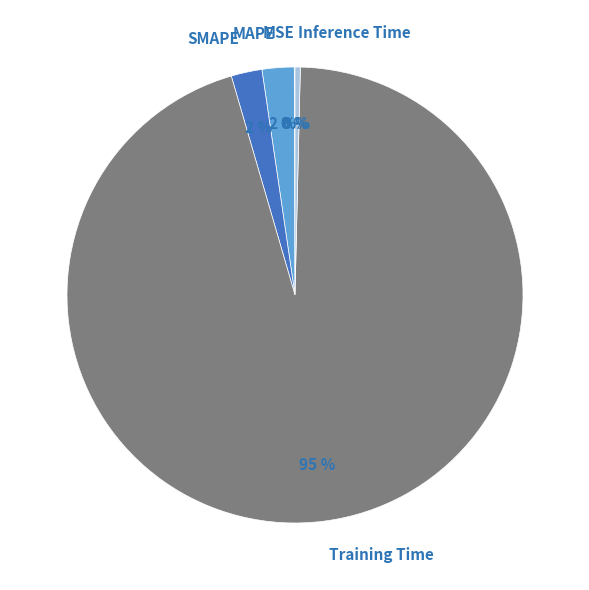

Is Training Time the majority of the pie?

Yes